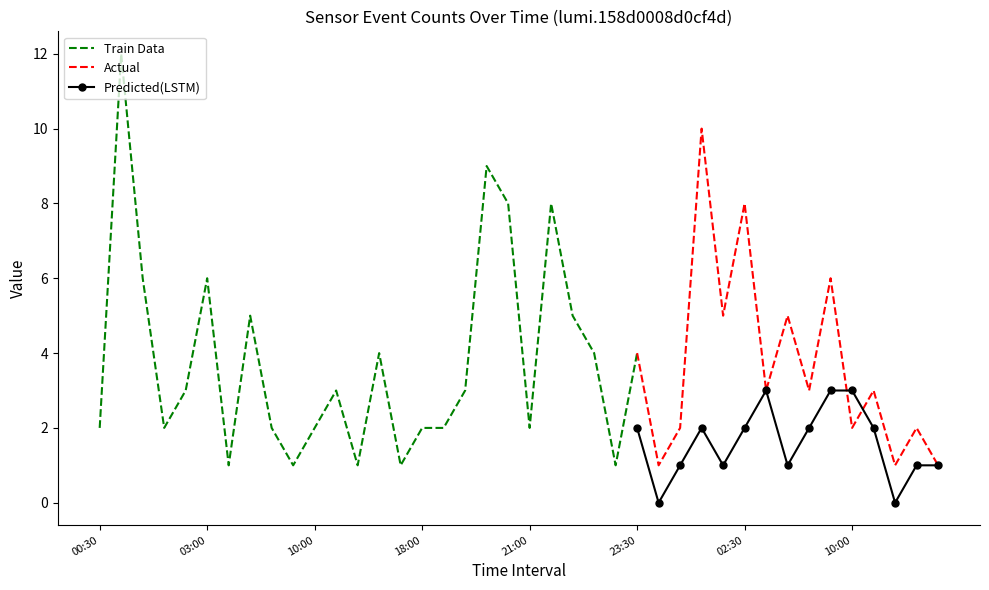

Is it true that Predicted(LSTM) equals 1 at 02:30?

False